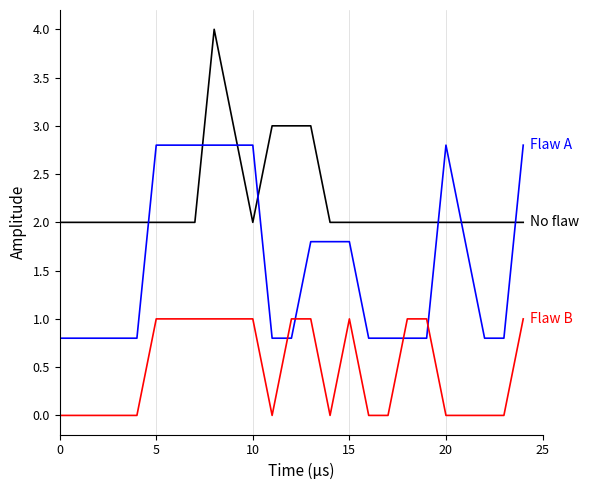

What is the greatest value displayed?

4.0